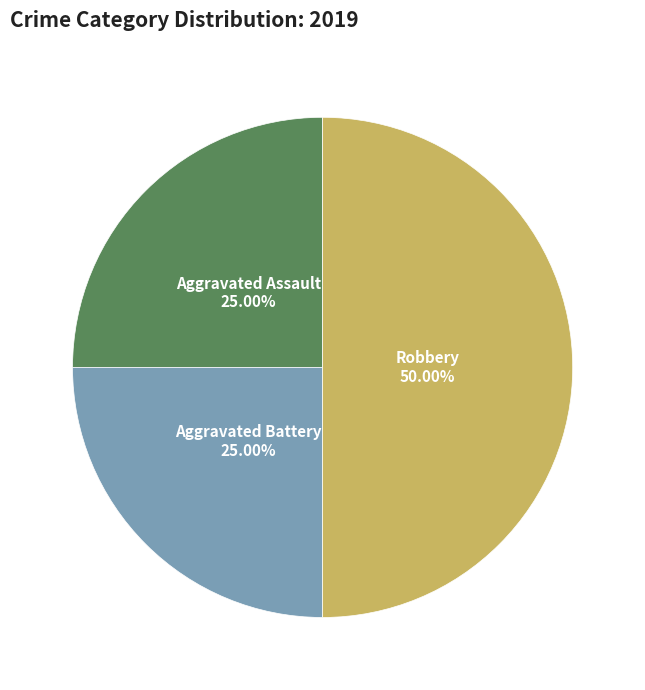

Count the number of slices in the pie.

3